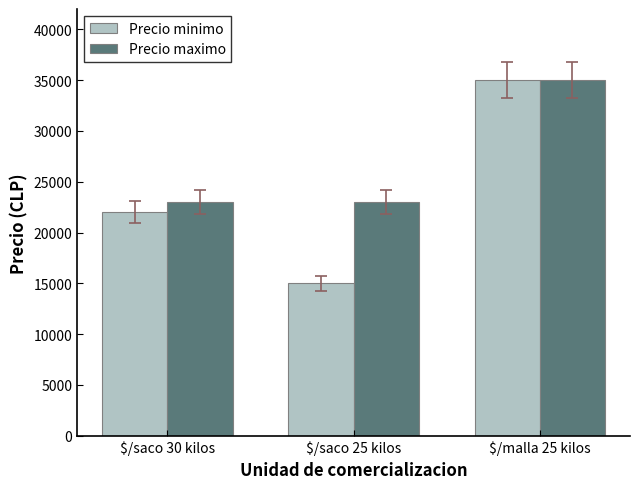

What is the difference between the maximum and minimum values in the Precio maximo series?

12000